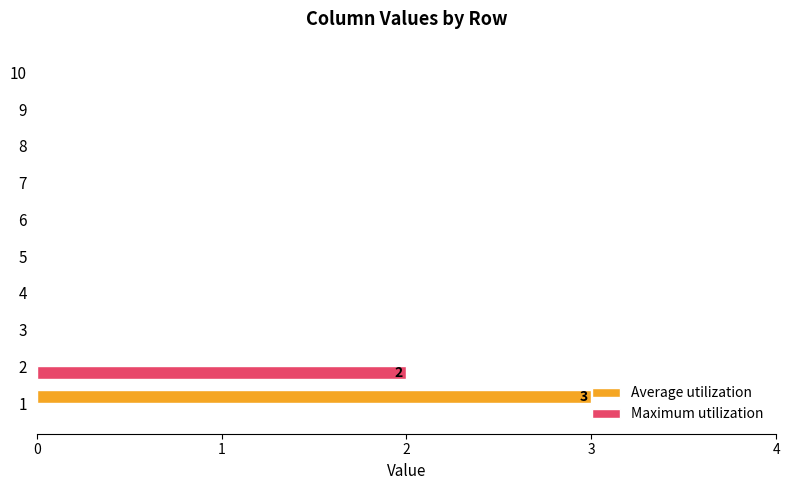

The Maximum utilization series shows 3 at 2. True or false?

False